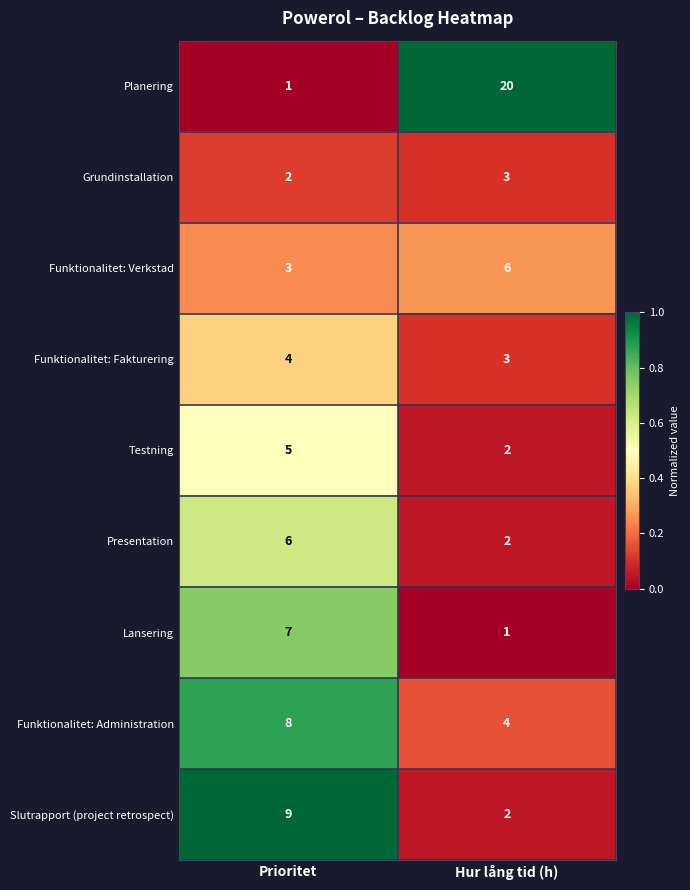

What is the total value across all series at Hur lång tid (h)?

43